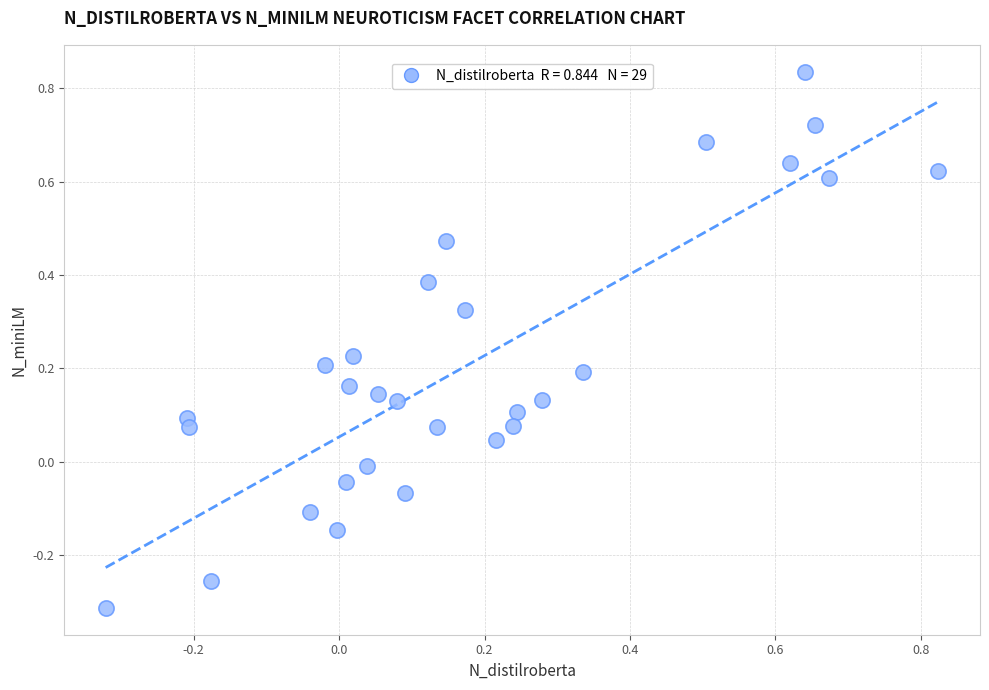

What is the range of Y values (max minus min)?

1.1